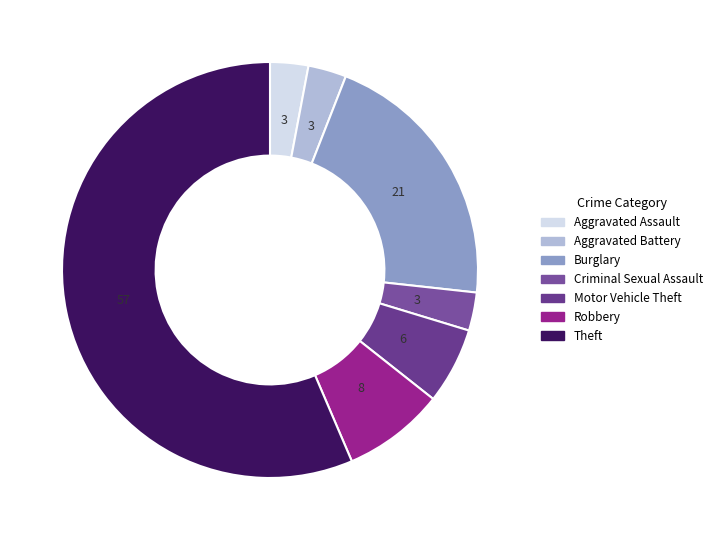

Combined, what portion of the pie is Theft and Aggravated Assault?

59.4%